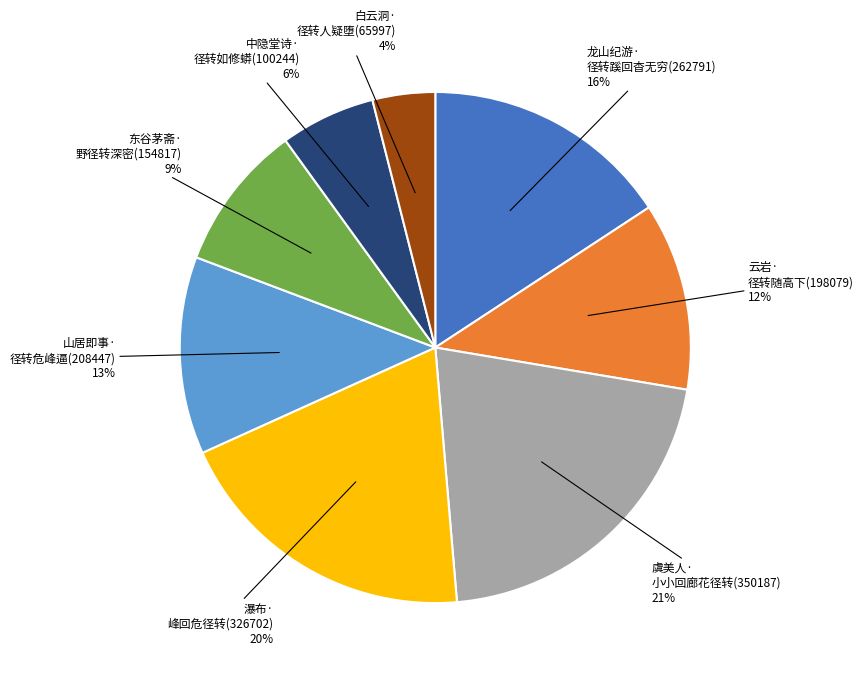

To the nearest percent, what is the average slice percentage?

12%